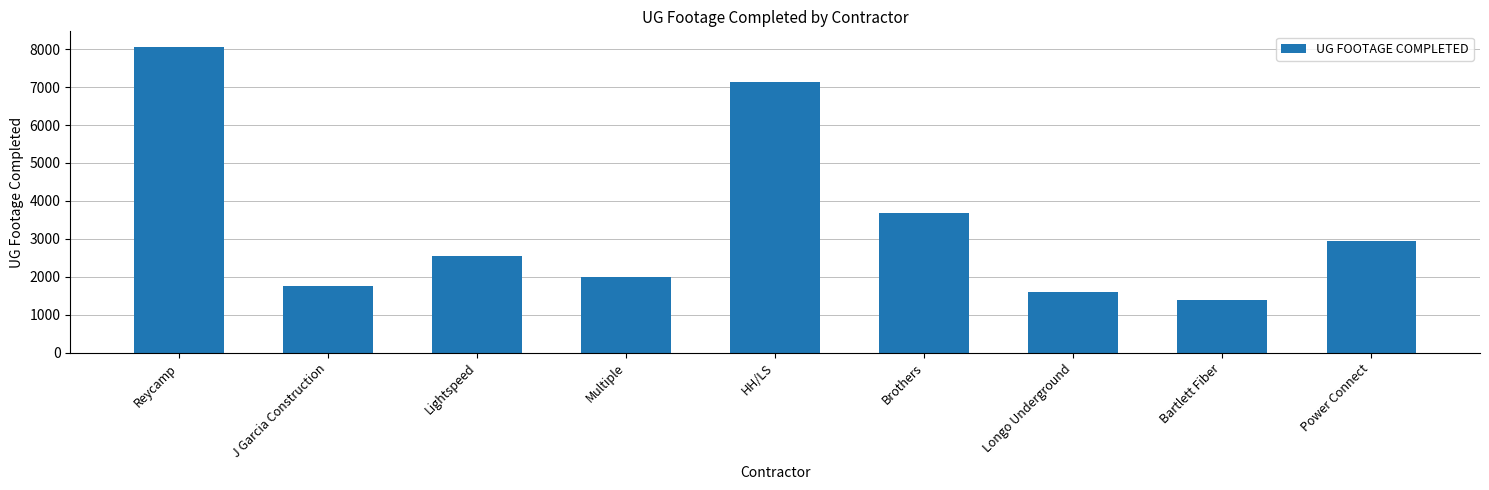

What is the label of the 9th bar from the right?

Reycamp